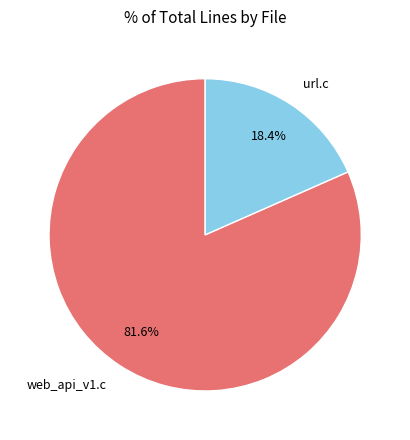

What is the ratio of the value at url.c to the value at web_api_v1.c?

0.2